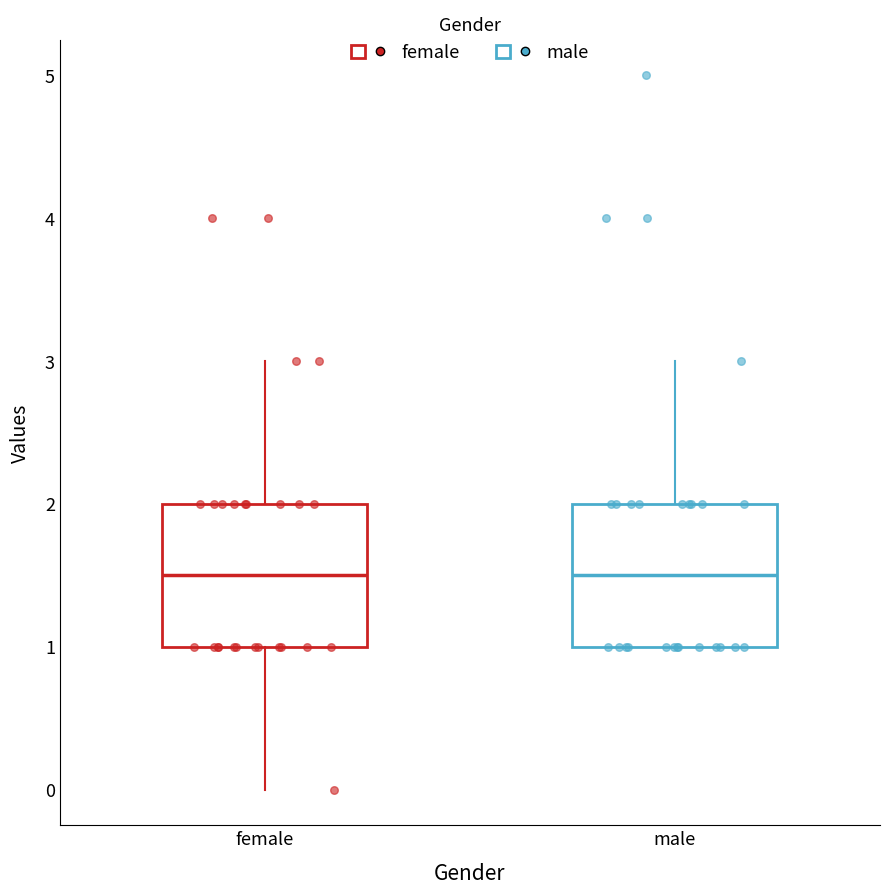

Where does the lower whisker of the box for female end on the y-axis? The values are not printed on the chart, so give them approximately, as read against the axis.

0.0